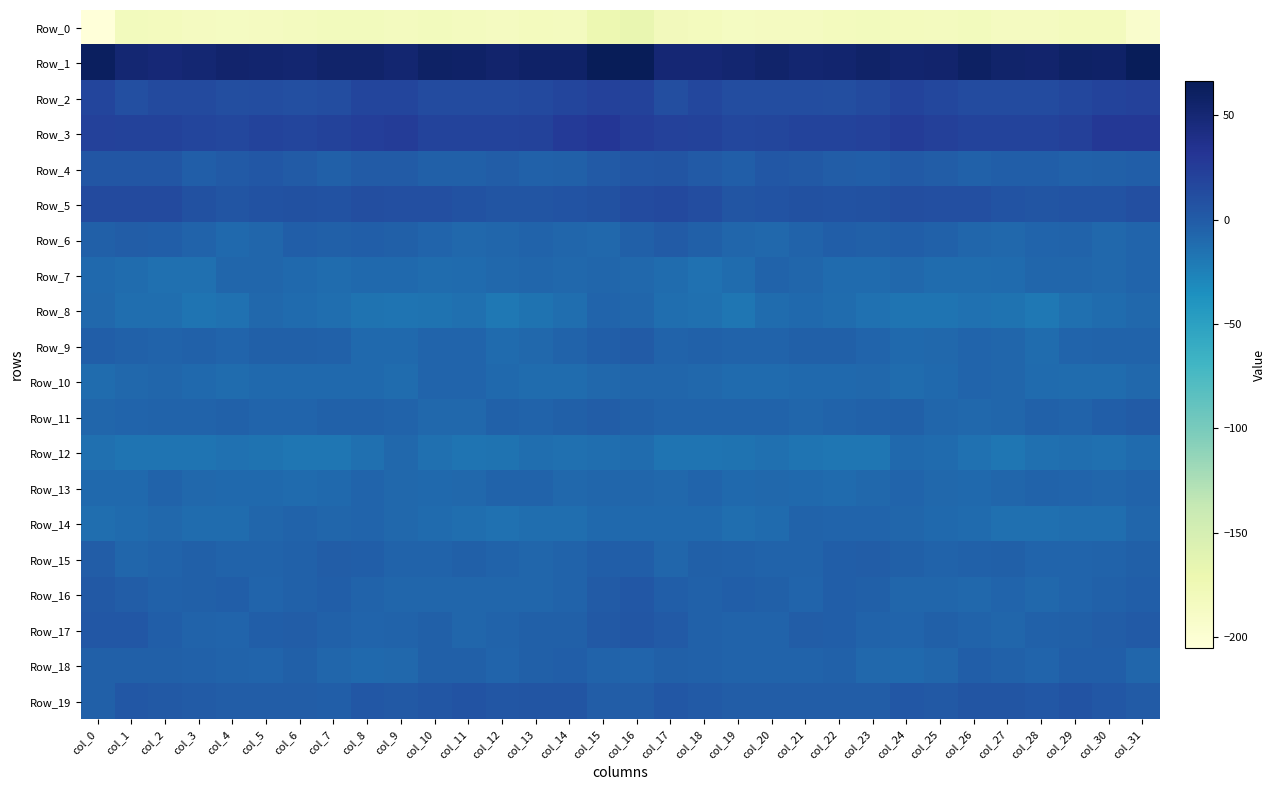

Between col_4 and col_20, which is larger?

col_20